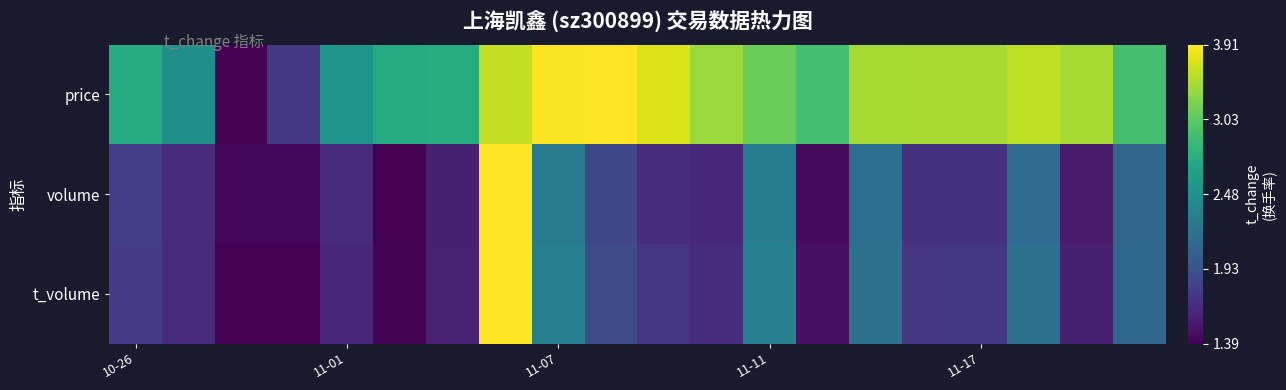

Reading right to left, list all the values displayed in this chart.

price: 0.7	0.9	0.9	0.9	0.9	0.9	0.7	0.8	0.9	0.9	1.0	1.0	0.9	0.6	0.6	0.5	0.2	0.0	0.5	0.6
volume: 0.3	0.1	0.3	0.1	0.1	0.4	0.0	0.4	0.1	0.1	0.2	0.4	1.0	0.1	0.0	0.1	0.0	0.0	0.1	0.2
t_volume: 0.3	0.1	0.4	0.2	0.2	0.4	0.0	0.4	0.1	0.1	0.2	0.4	1.0	0.1	0.0	0.1	0.0	0.0	0.1	0.2